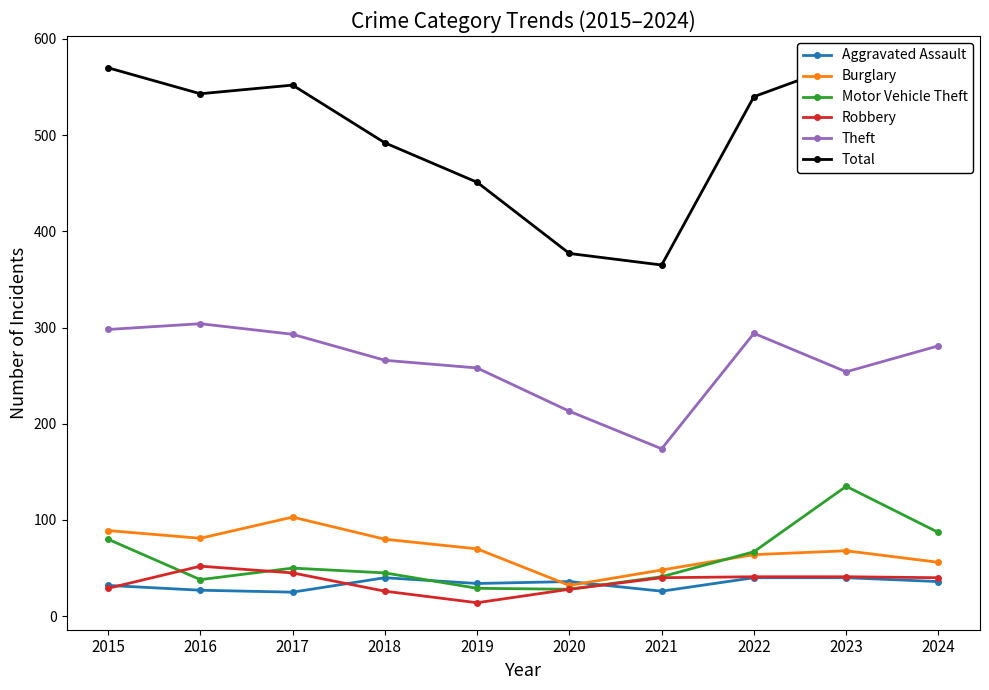

Between 2019 and 2020, which series saw the biggest shift?

Total